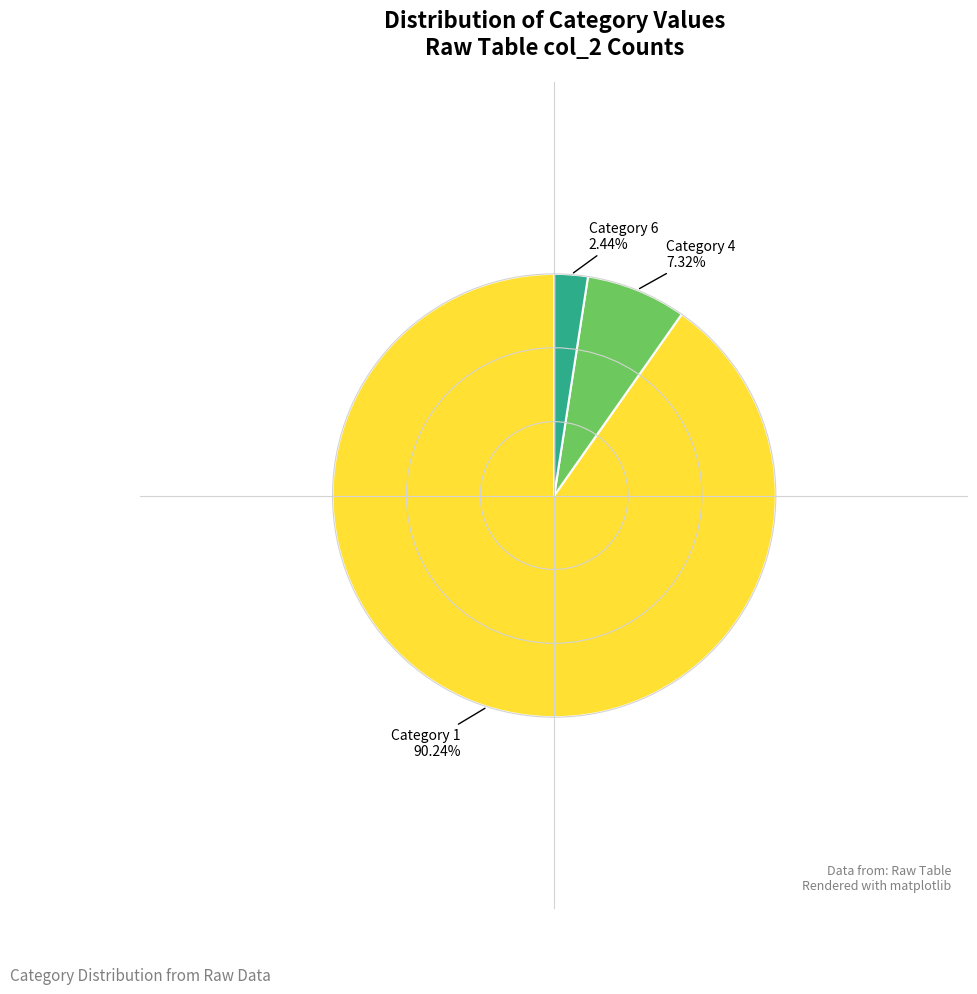

Is there any slice that represents more than half of the pie?

Yes